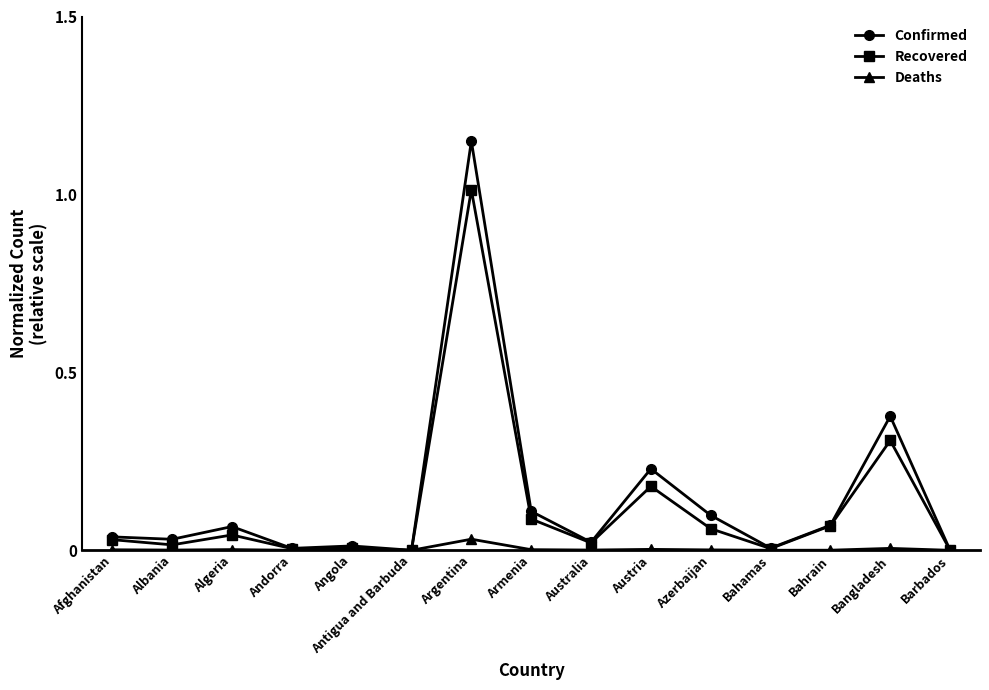

Which series has the largest total across all categories?

Confirmed